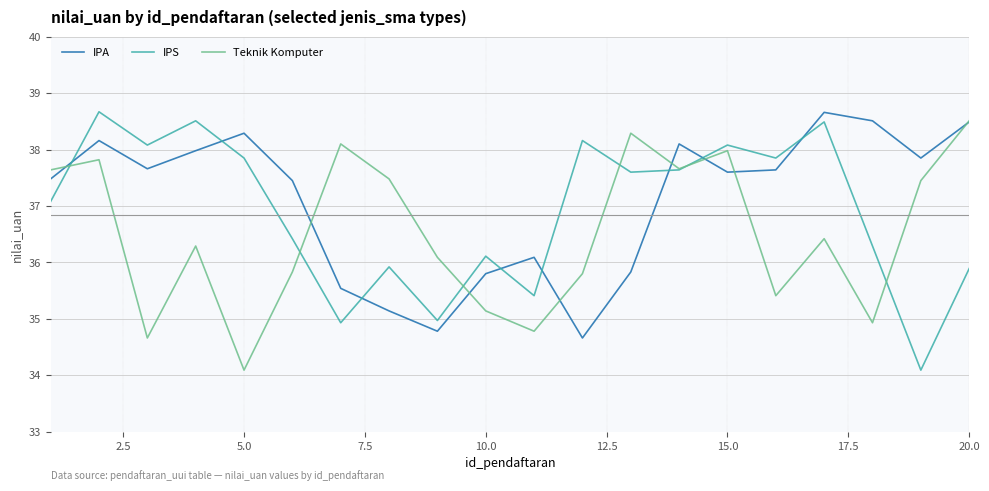

List the series in order of their overall mean, highest first.

IPA, IPS, Teknik Komputer